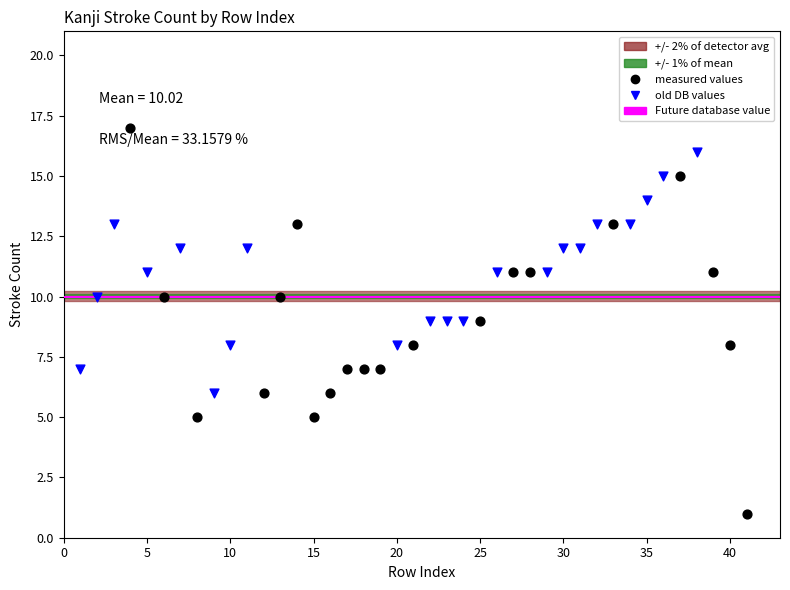

Which series reaches the maximum Y coordinate?

measured values